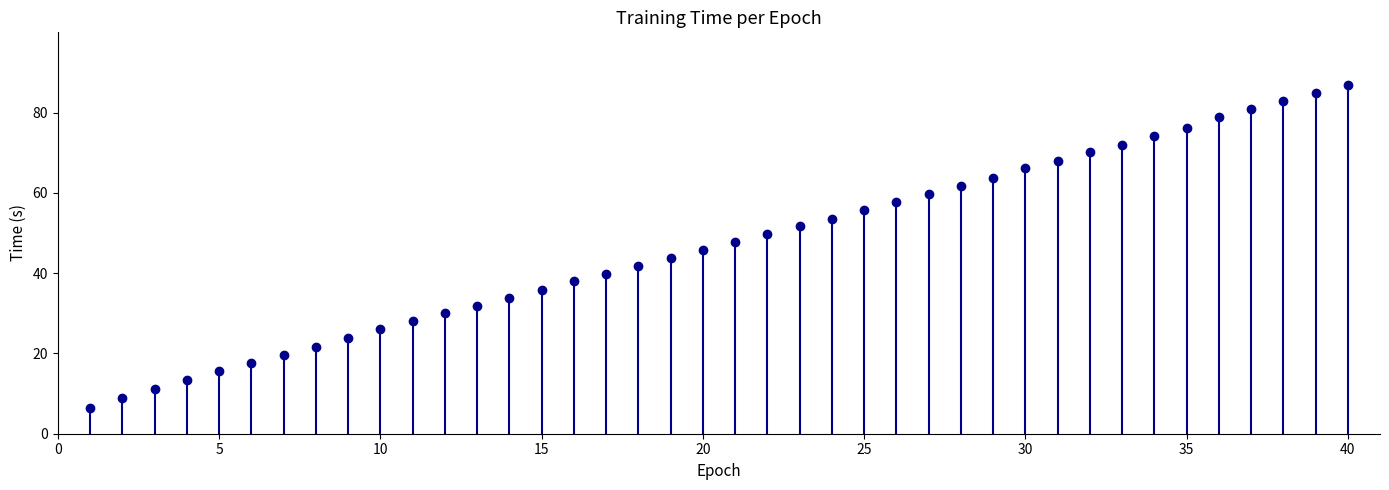

What is the range of Y values (max minus min)?

80.4